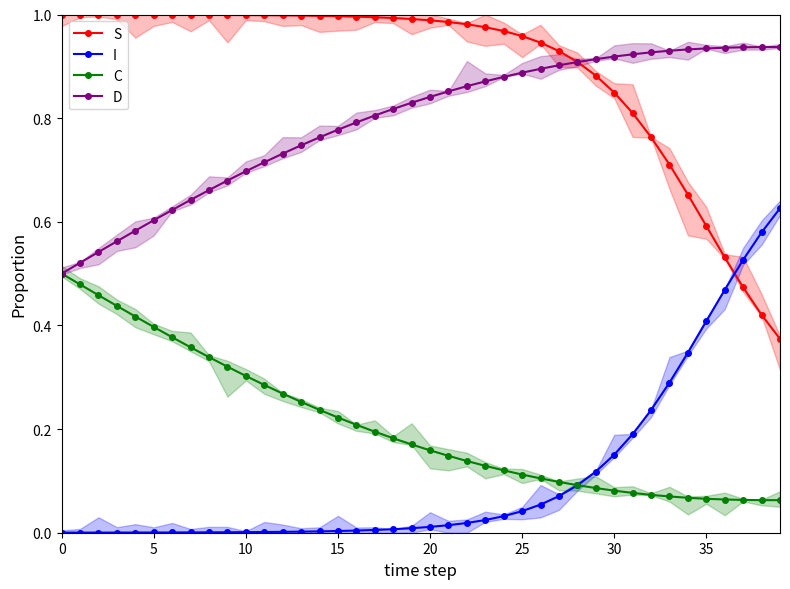

Does the chart display data point markers on the line(s)?

Yes